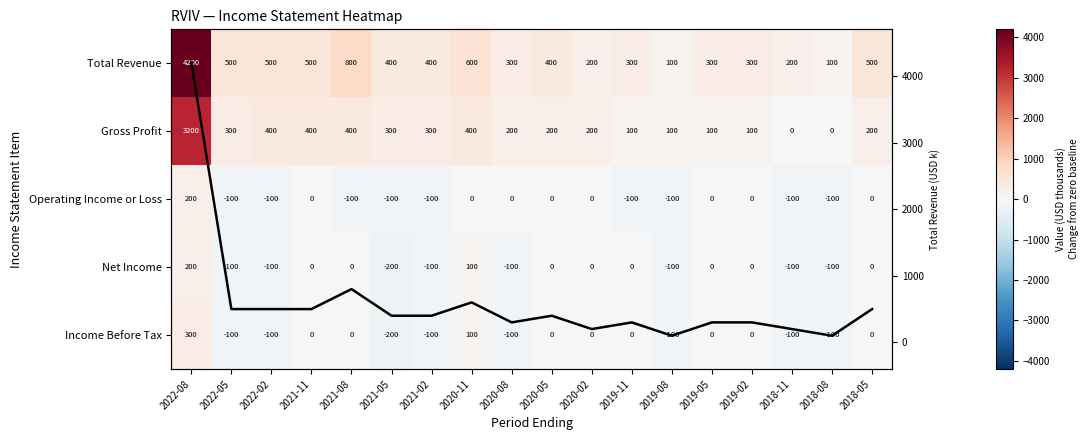

What is the average value of the Total Revenue series?

589